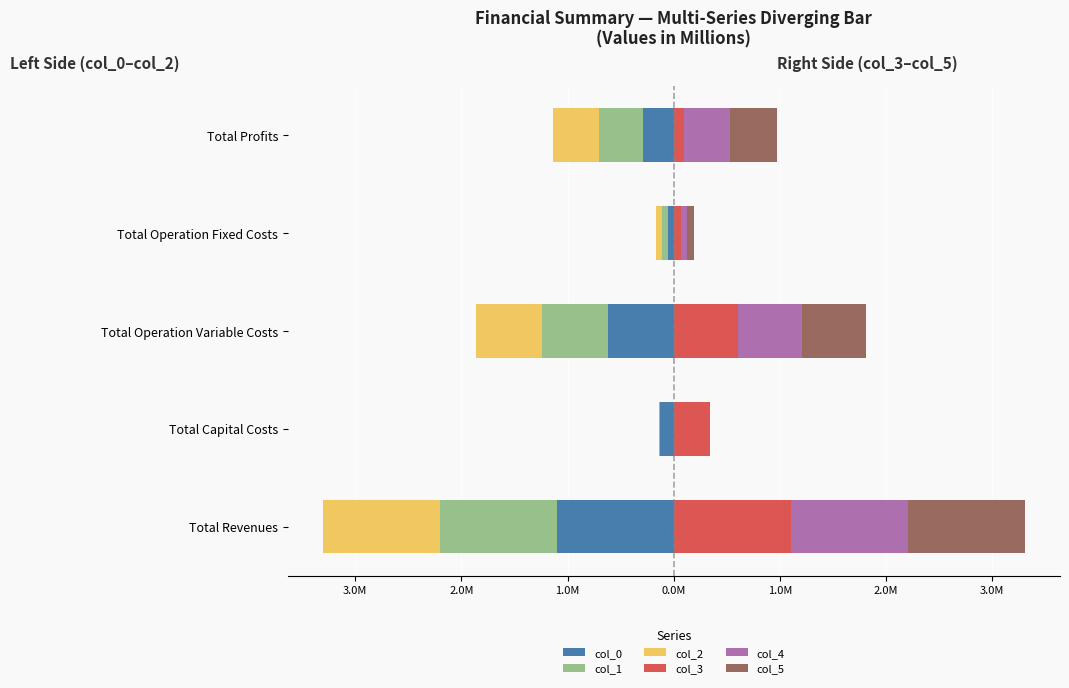

What is the value of the col_1 bar at the 1st from the left?

-1.1